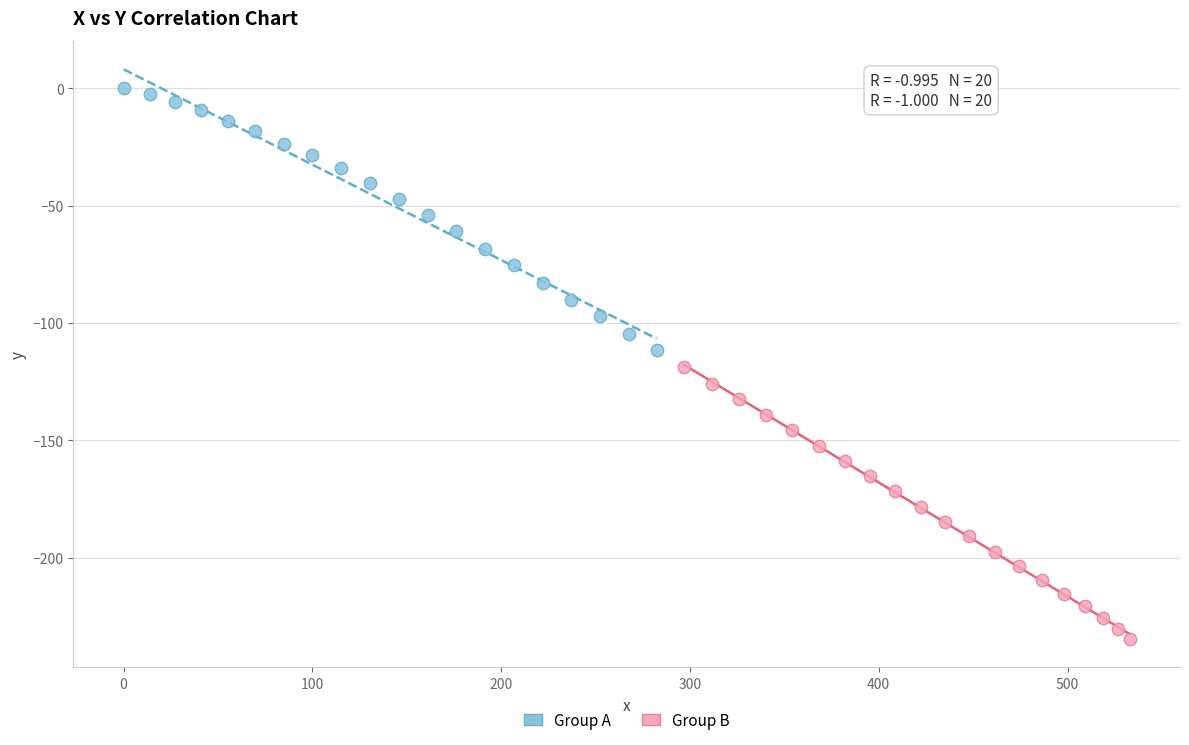

Which series has the widest spread of Y values?

Group B